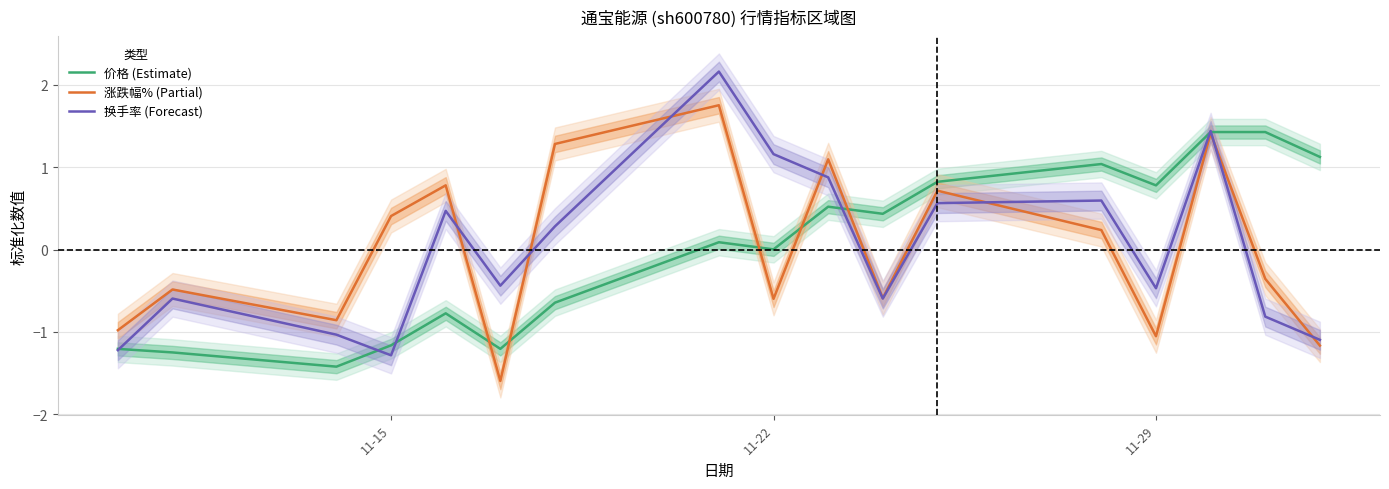

List the series in order of their peak value, lowest first.

价格 (Estimate), 涨跌幅% (Partial), 换手率 (Forecast)